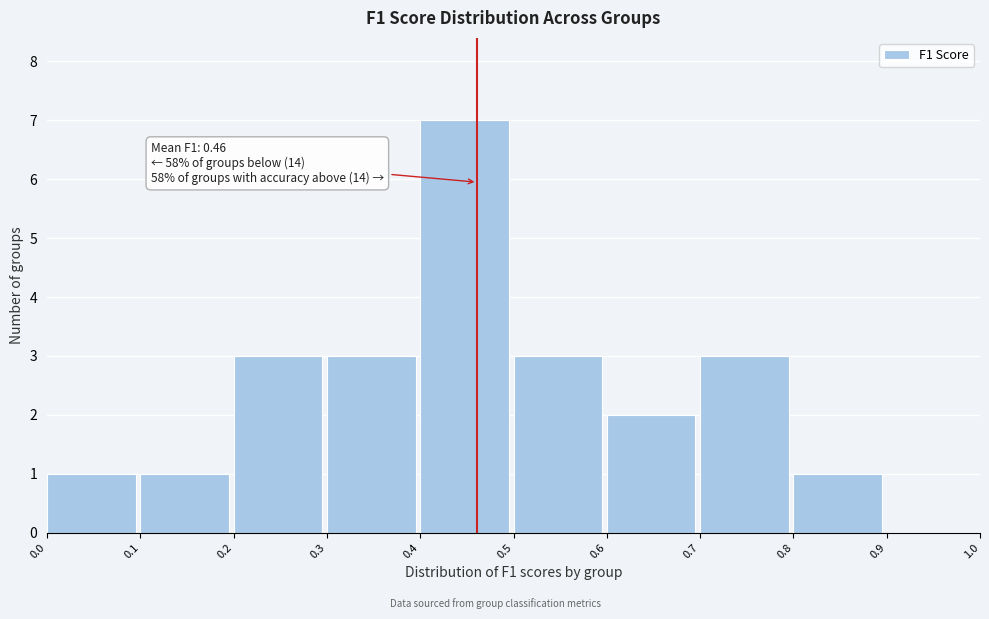

Which range on the x-axis has the tallest bar?

0.4 to 0.5